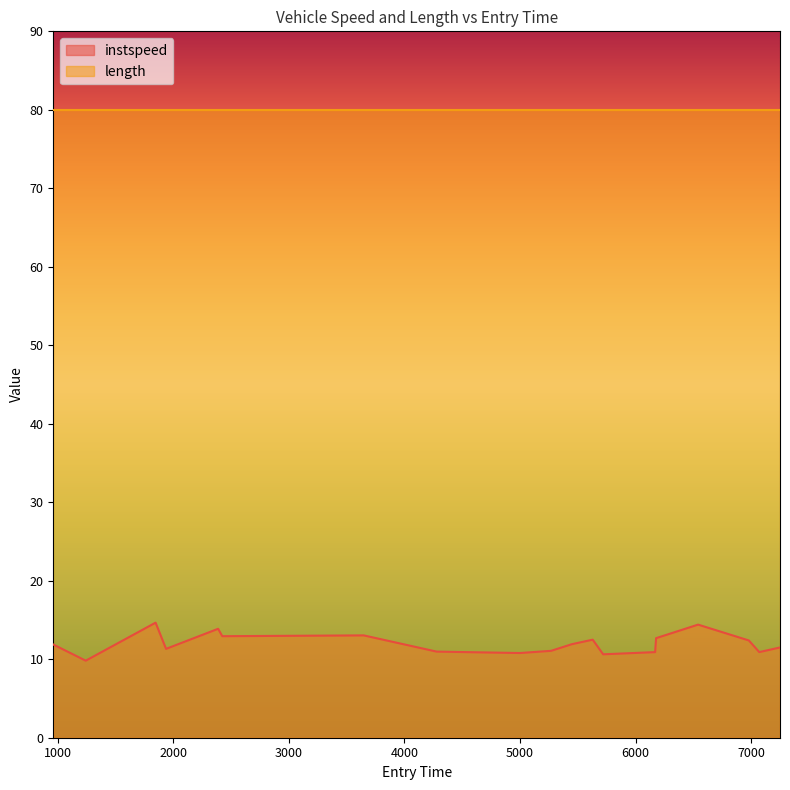

List the series in order of their overall mean, highest first.

length, instspeed